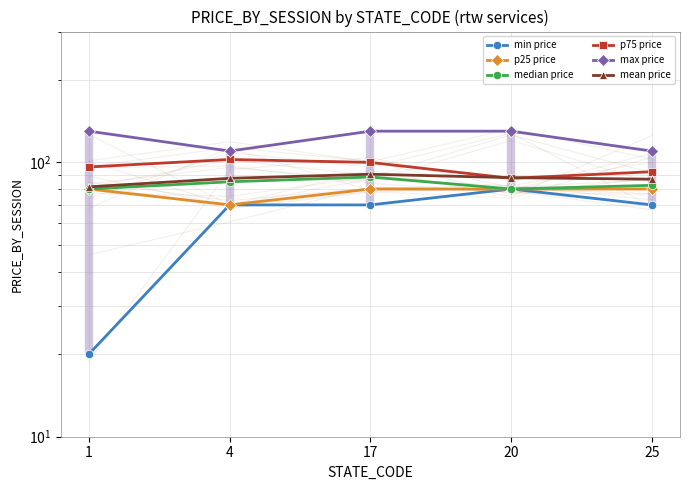

What is the greatest value displayed?

130.0